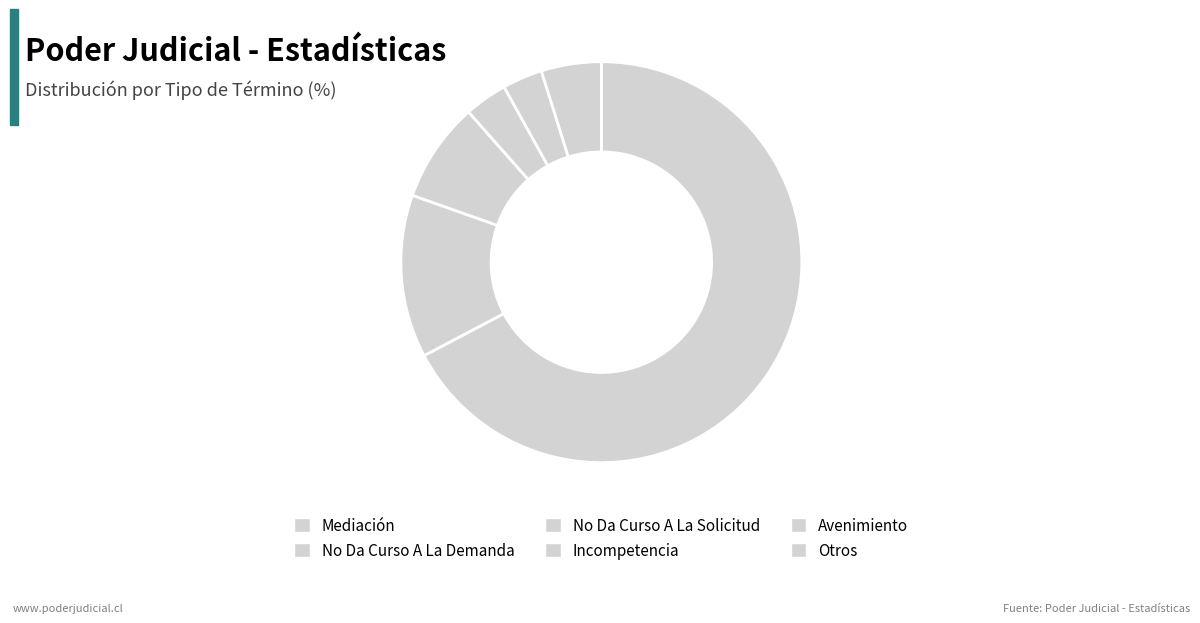

How many segments does this pie chart have?

6